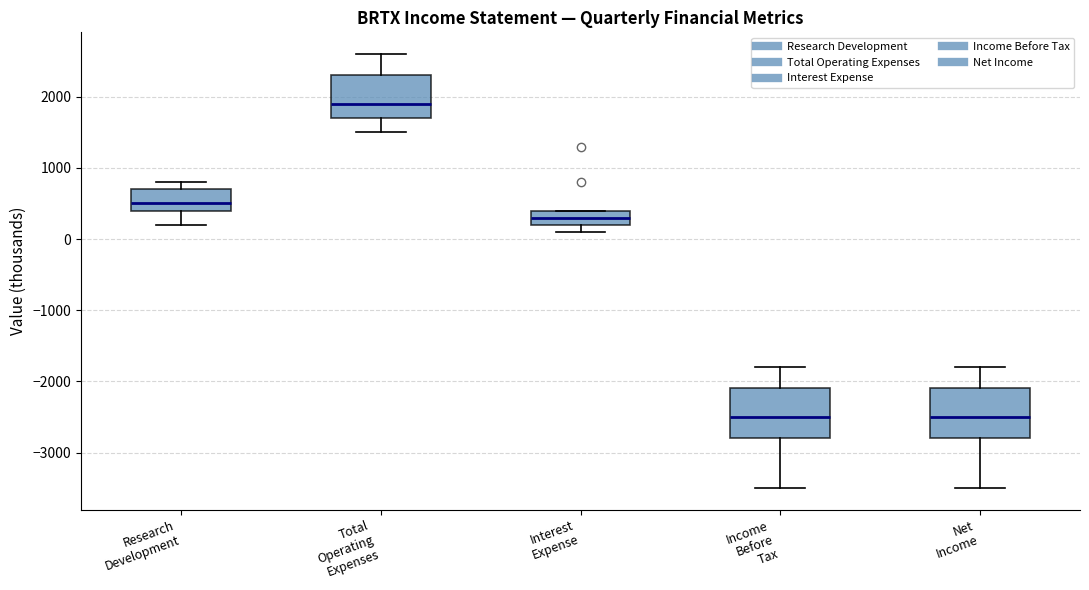

Reading left to right, transcribe this box plot: for each box, give where its median line is, the range the box spans, and where its two whiskers end, as read against the y-axis. The values are not printed on the chart, so give them approximately, as read against the axis.

Research Development: median 500, box 400 to 700, whiskers 200 to 800
Total Operating Expenses: median 1900, box 1700 to 2300, whiskers 1500 to 2600
Interest Expense: median 300, box 200 to 400, whiskers 100 to 400
Income Before Tax: median -2500, box -2800 to -2100, whiskers -3500 to -1800
Net Income: median -2500, box -2800 to -2100, whiskers -3500 to -1800